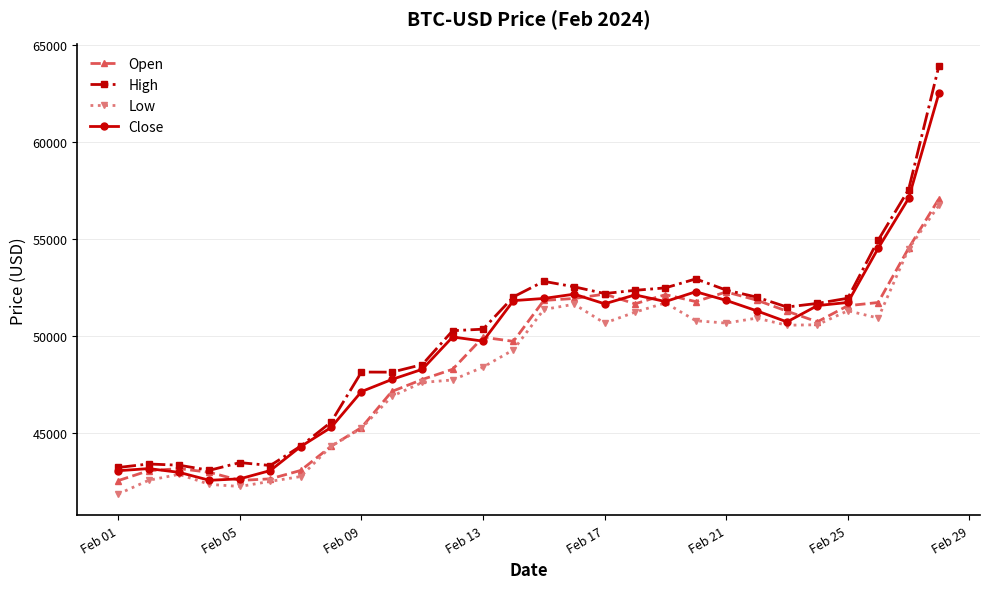

List the series in order of their overall mean, highest first.

High, Close, Open, Low